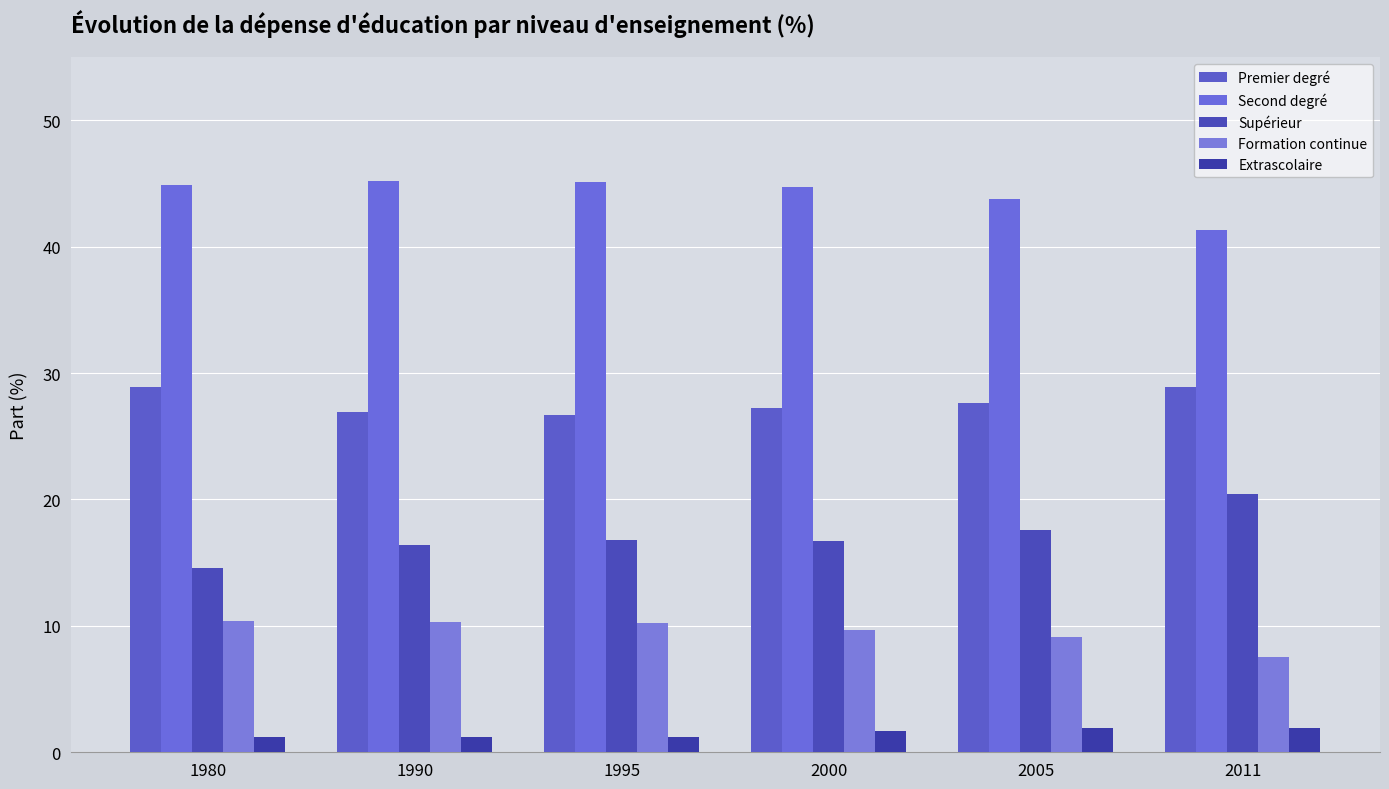

How many distinct data groups are displayed?

5